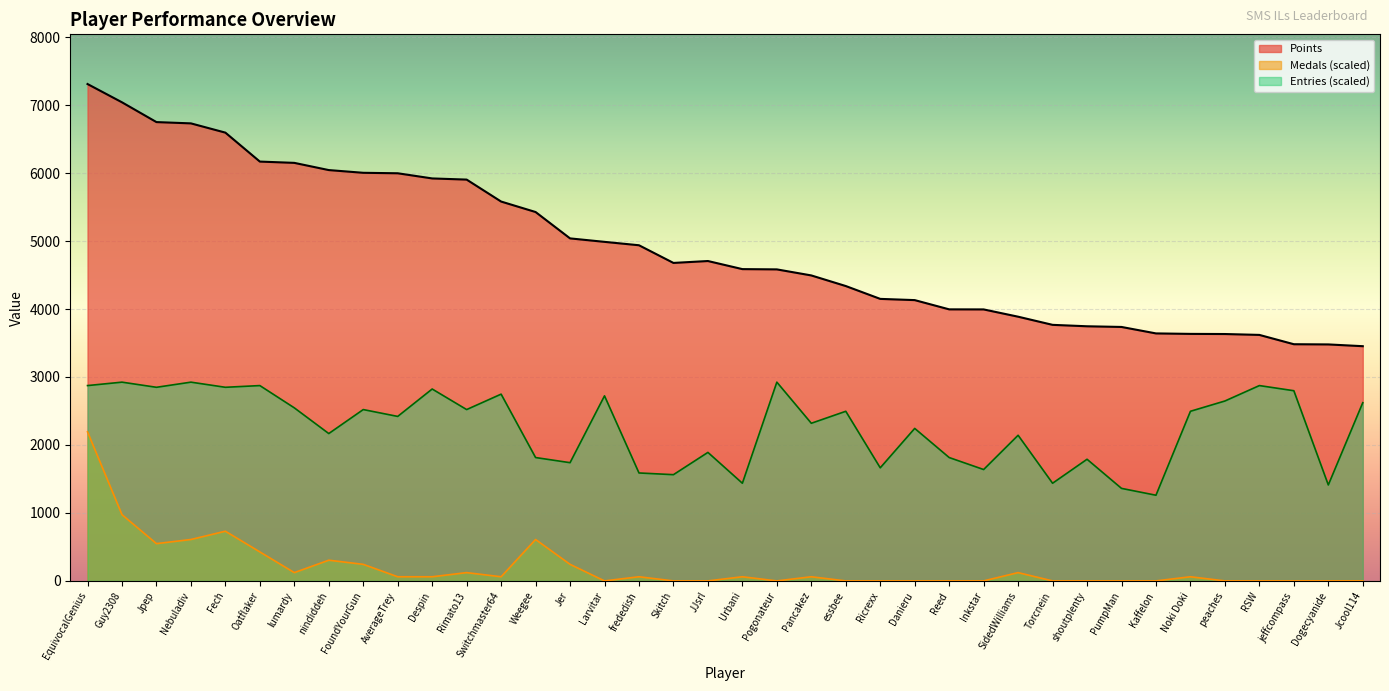

True or false: Entries and Points intersect in this chart.

False